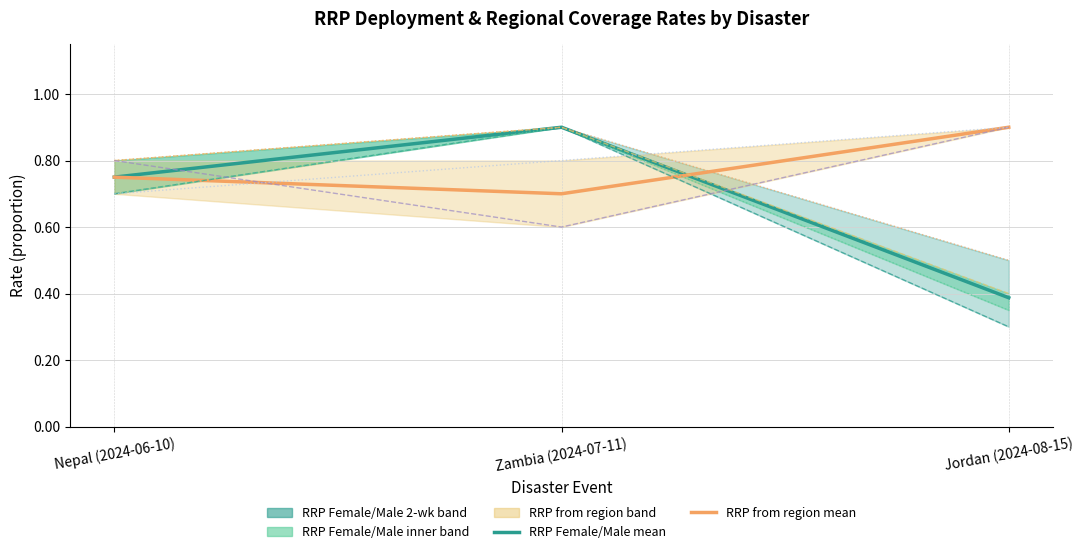

The value of RRP Female/Male - 2 months at Zambia (2024-07-11) is 0.3. True or false?

False